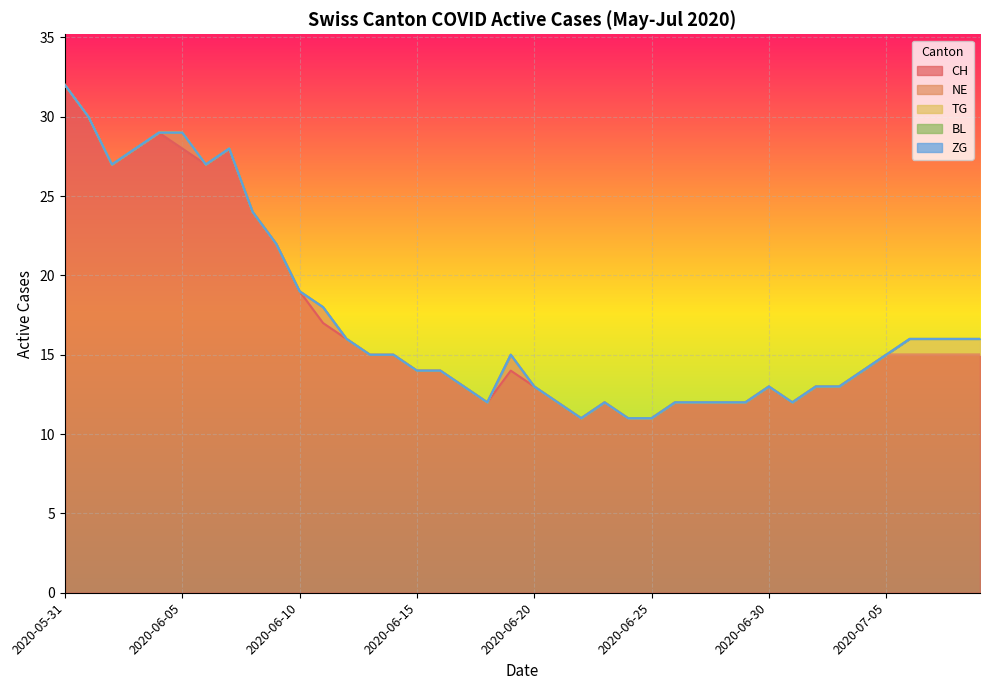

Which series has the largest total across all categories?

CH